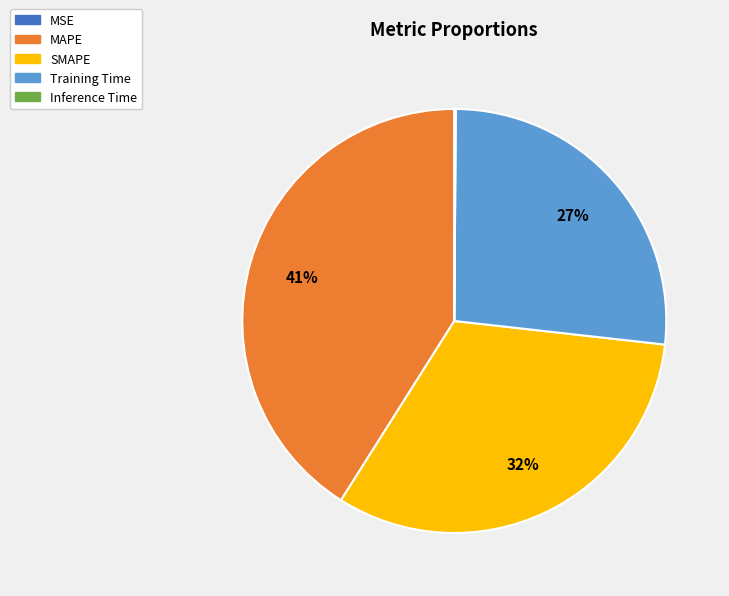

To the nearest percent, what is the difference between the largest and smallest slice percentages?

41%